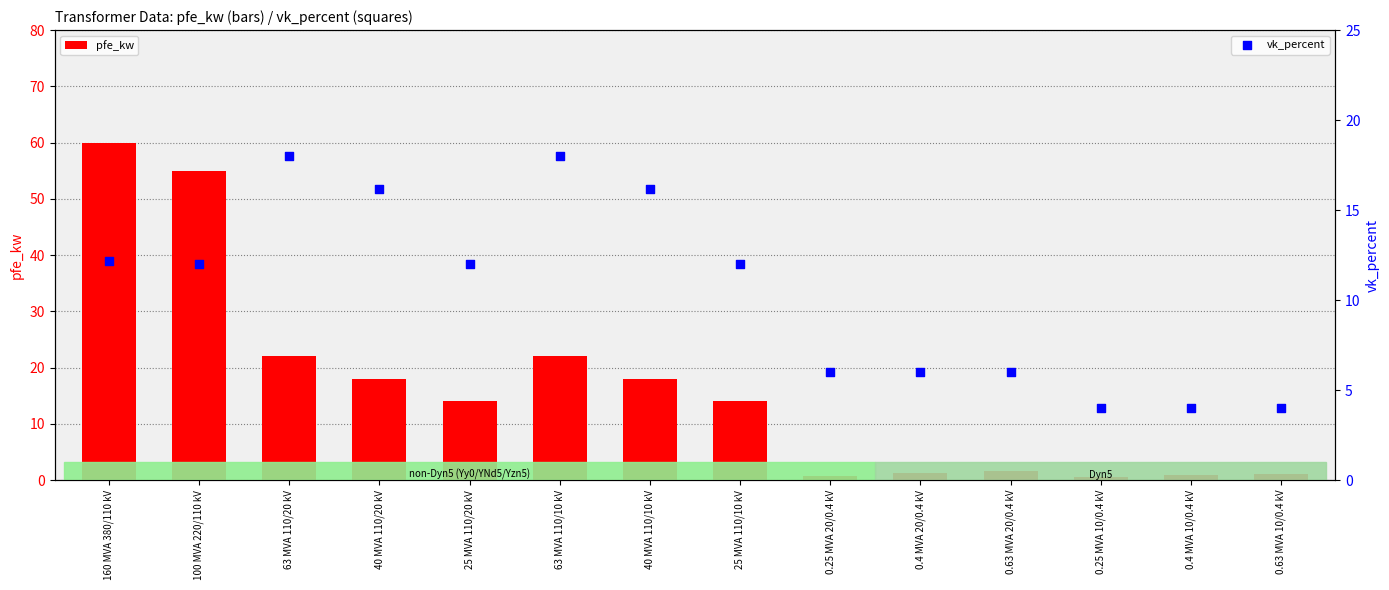

Which series has the largest total across all categories?

pfe_kw